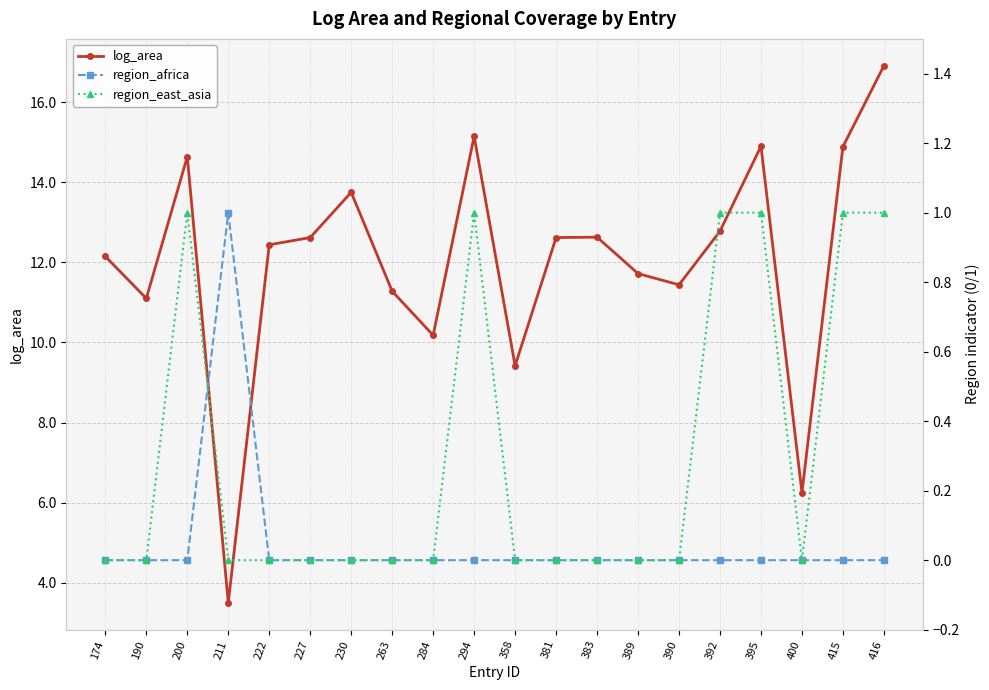

Is the value of log_area at 230 greater than the value of region_africa at 174?

Yes